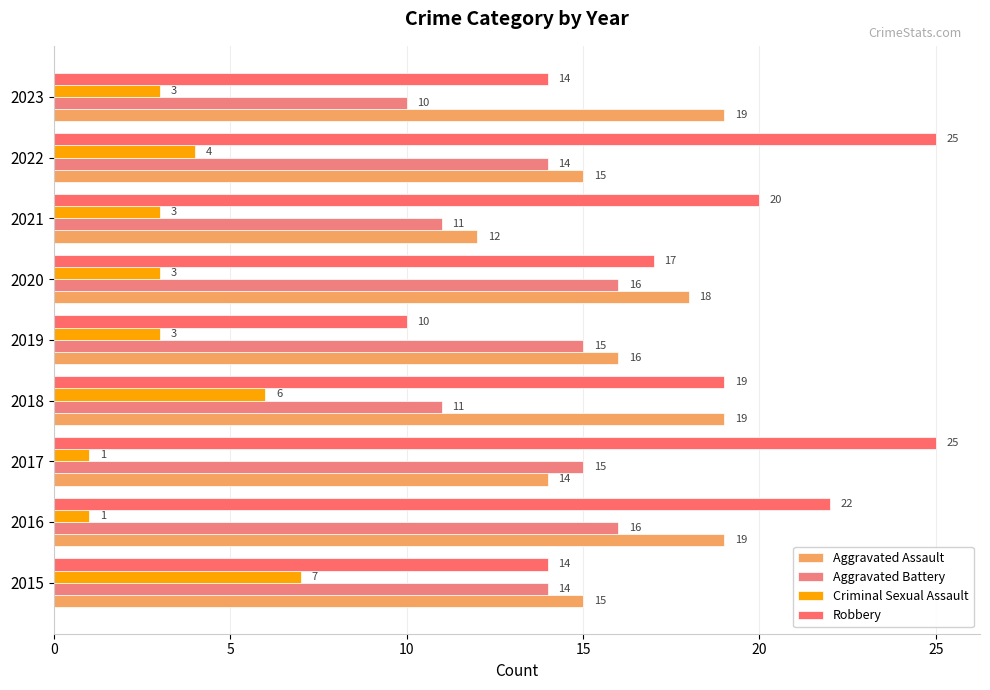

What is the maximum value shown in the chart?

25